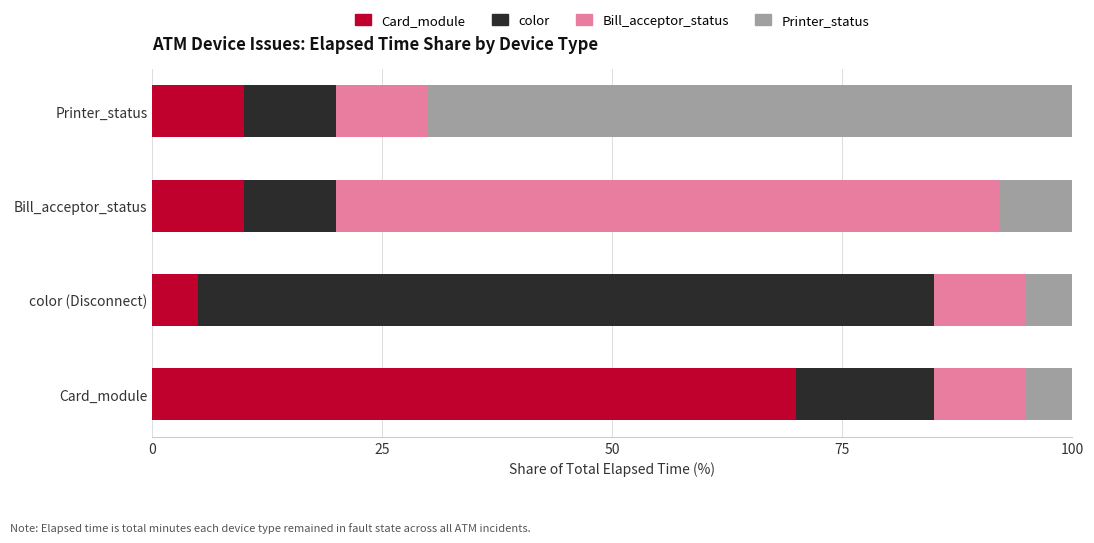

At Card_module, list the series in order from smallest to largest.

Printer_status, Bill_acceptor_status, color, Card_module